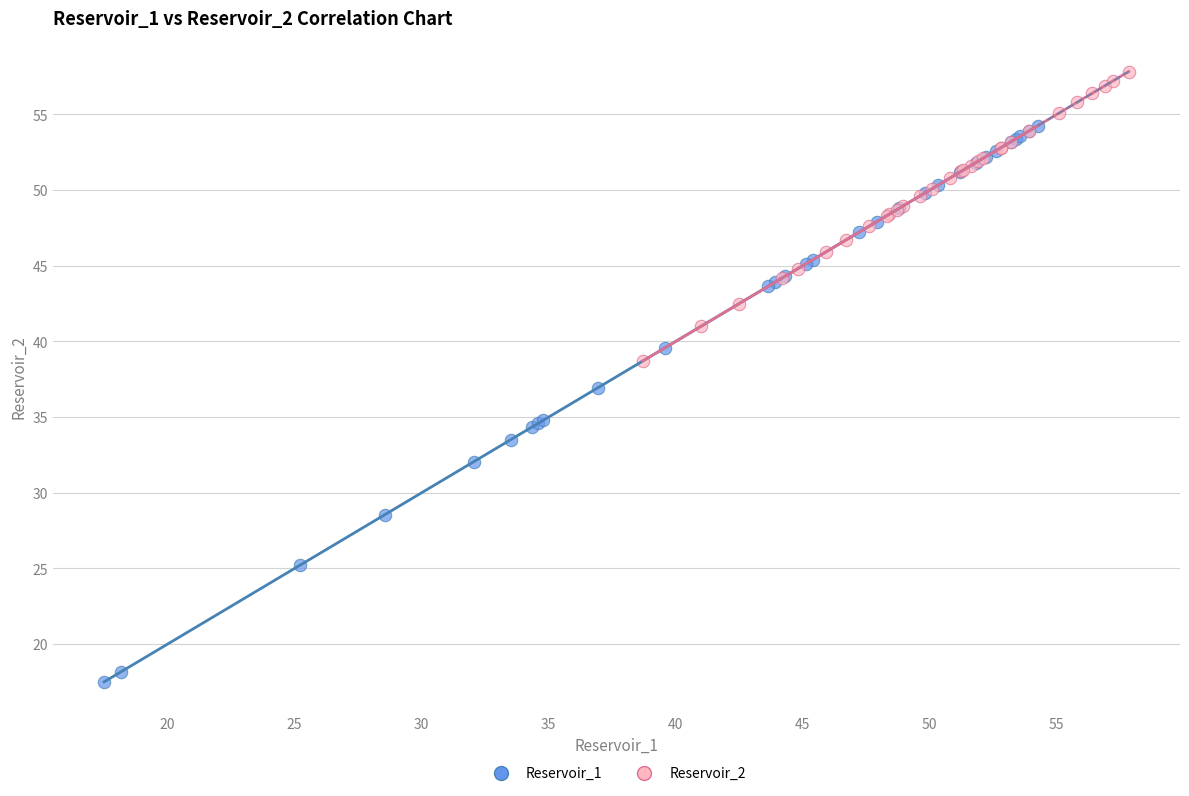

What are all the series names shown in the legend?

Reservoir_1, Reservoir_2